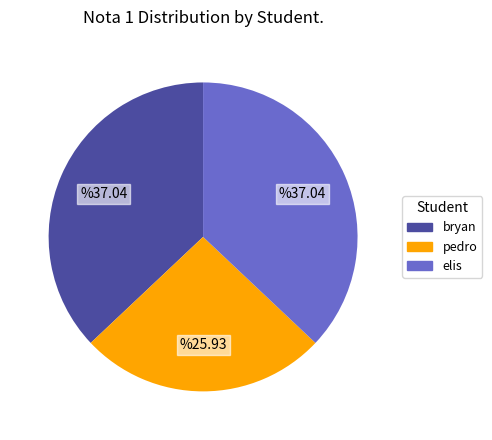

Is it true that elis is 25% of the pie?

False